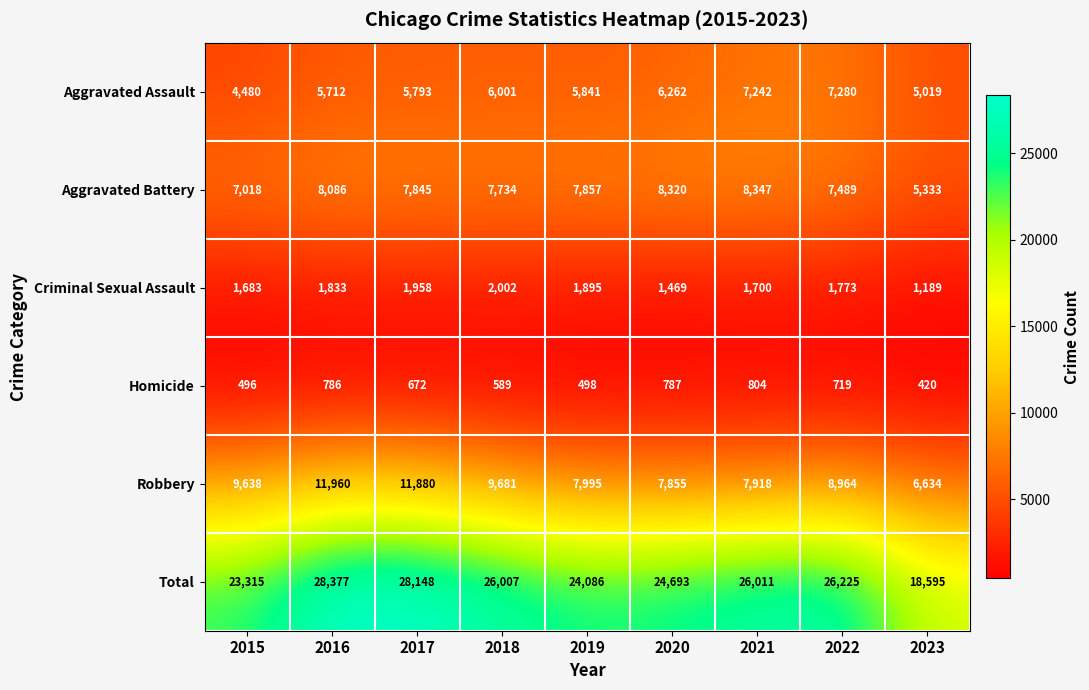

True or false: Robbery has a value of 9638 at 2015.

True